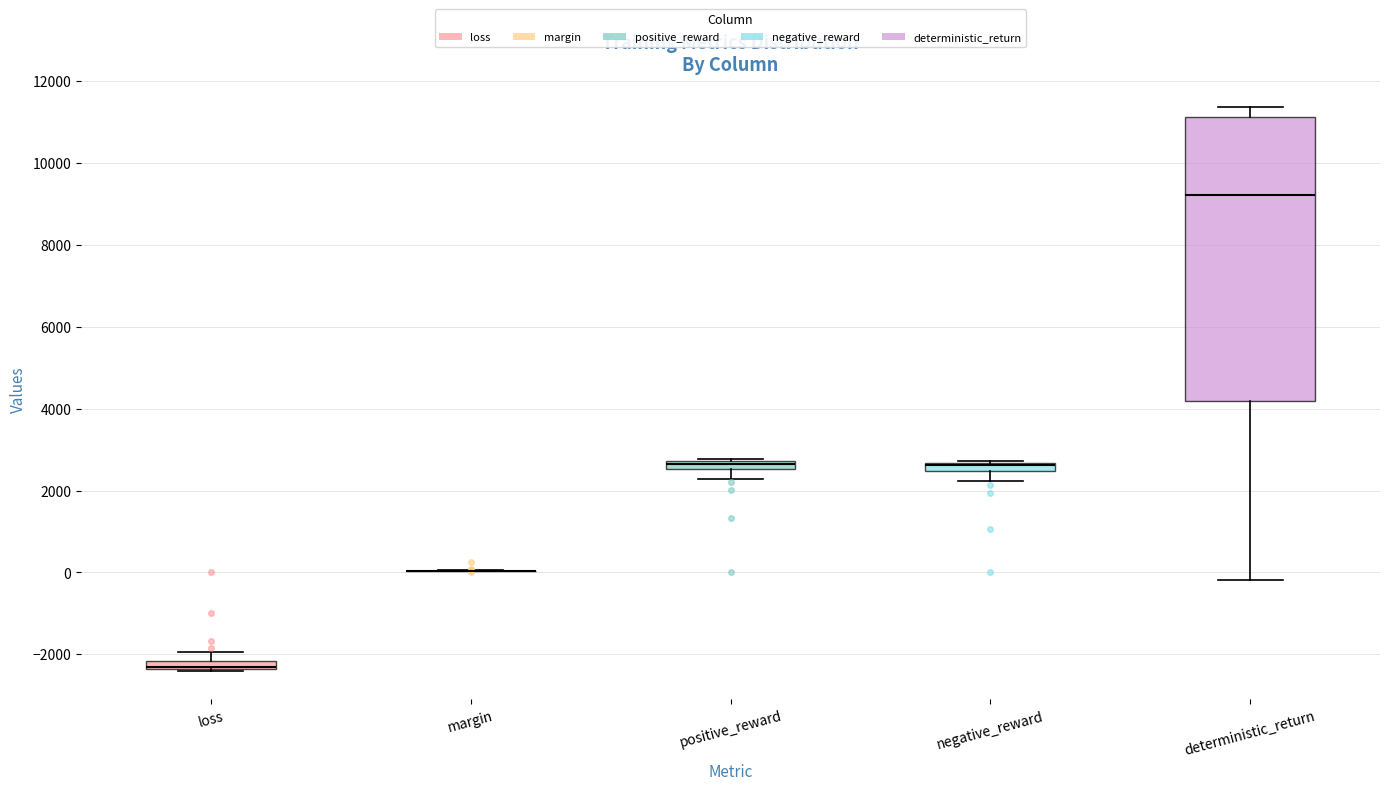

Which box is the tallest, from its lower edge to its upper edge?

deterministic_return